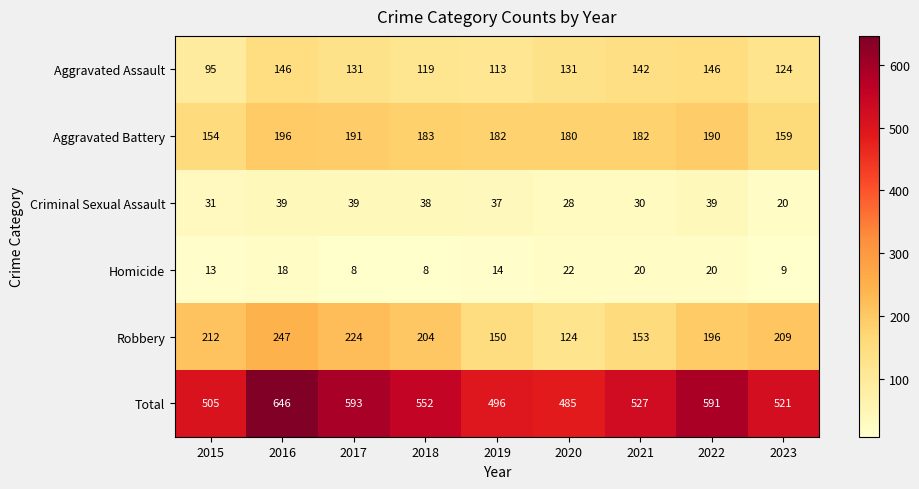

At which label does Robbery first exceed 204?

2015